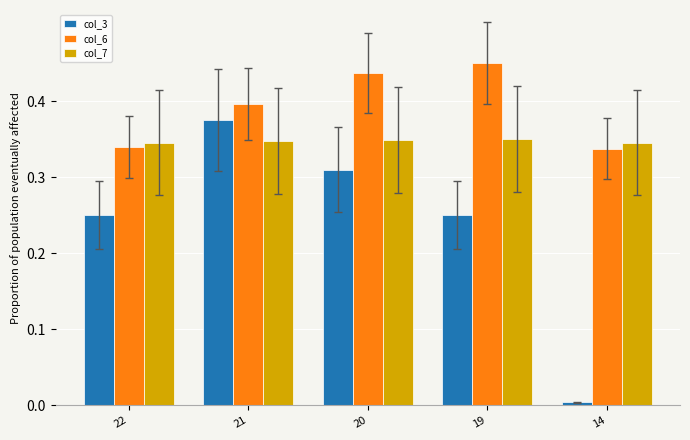

How many data points does each series have?

5